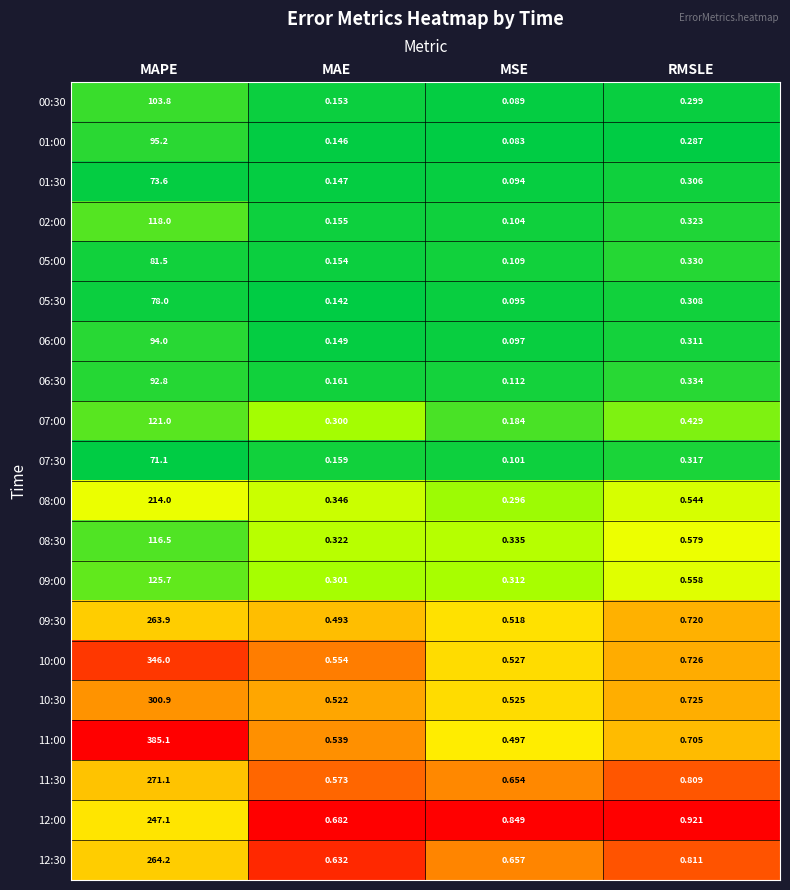

Which category has the highest value in the 10:00 series?

MAPE